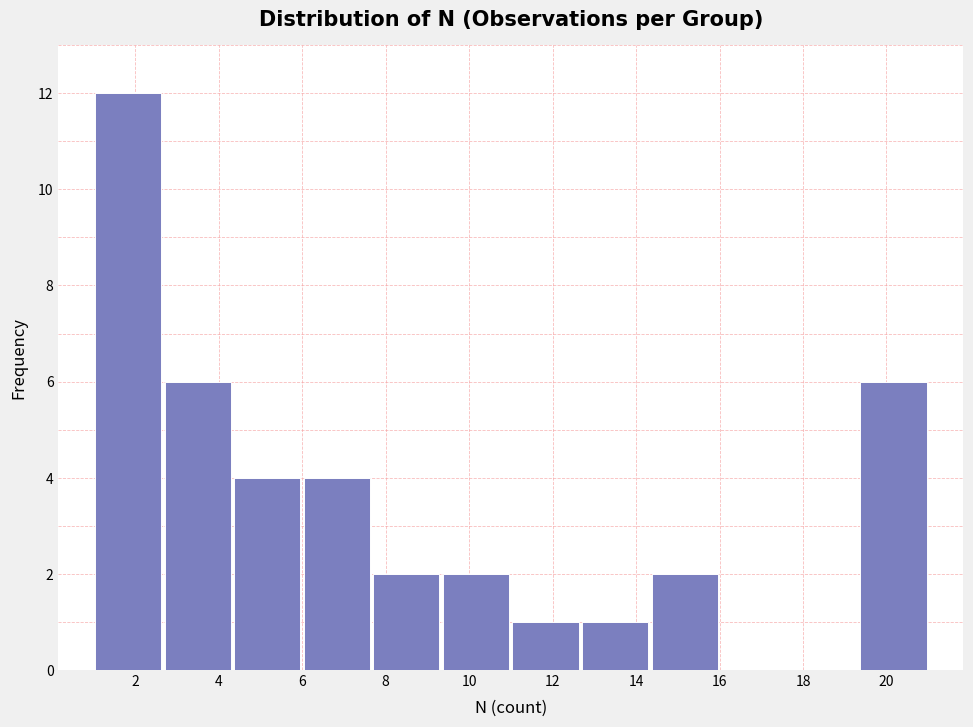

Over which range of the x-axis is the bar tallest?

1.0 to 2.6